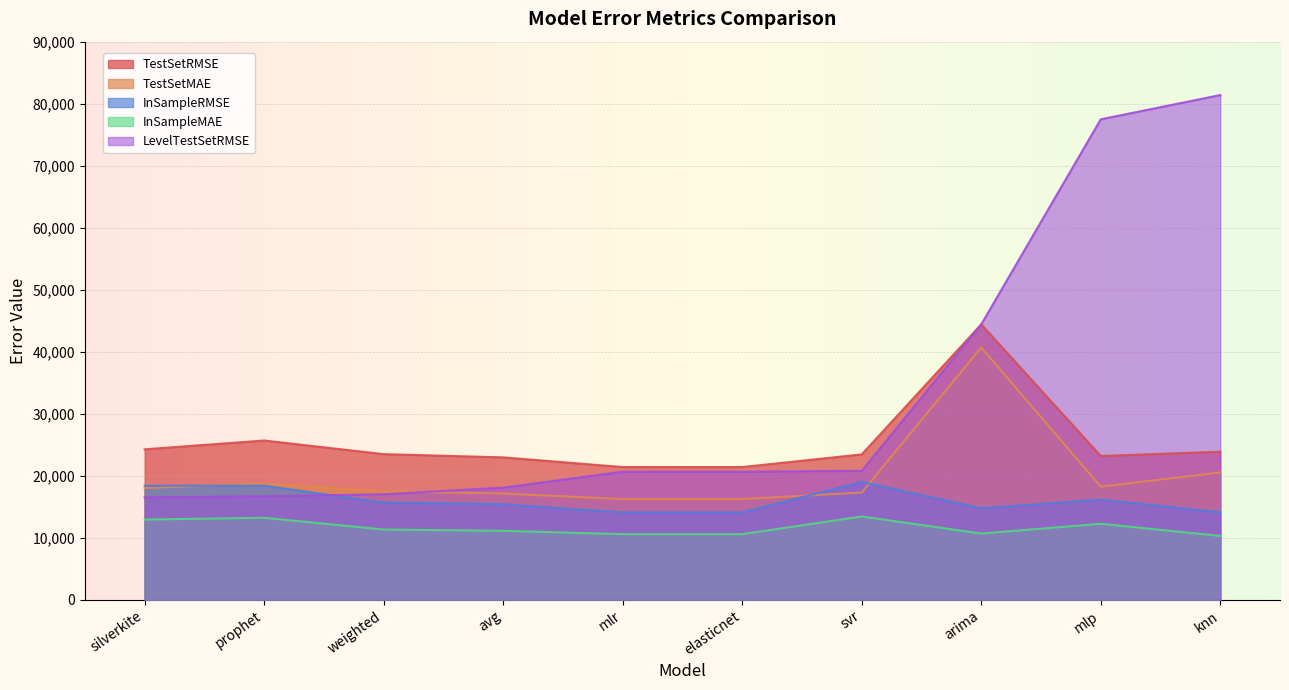

Which series has the largest total across all categories?

LevelTestSetRMSE